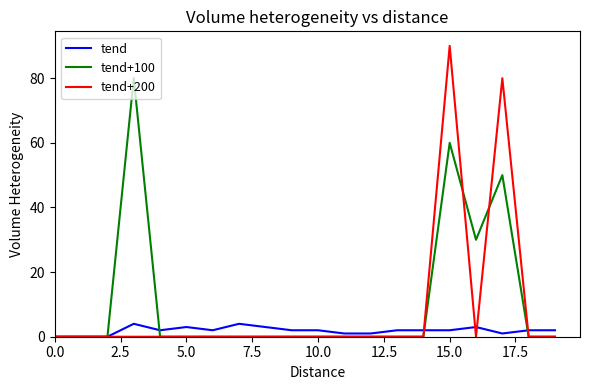

What is the difference between the maximum and second lowest values in the tend+100 series?

80